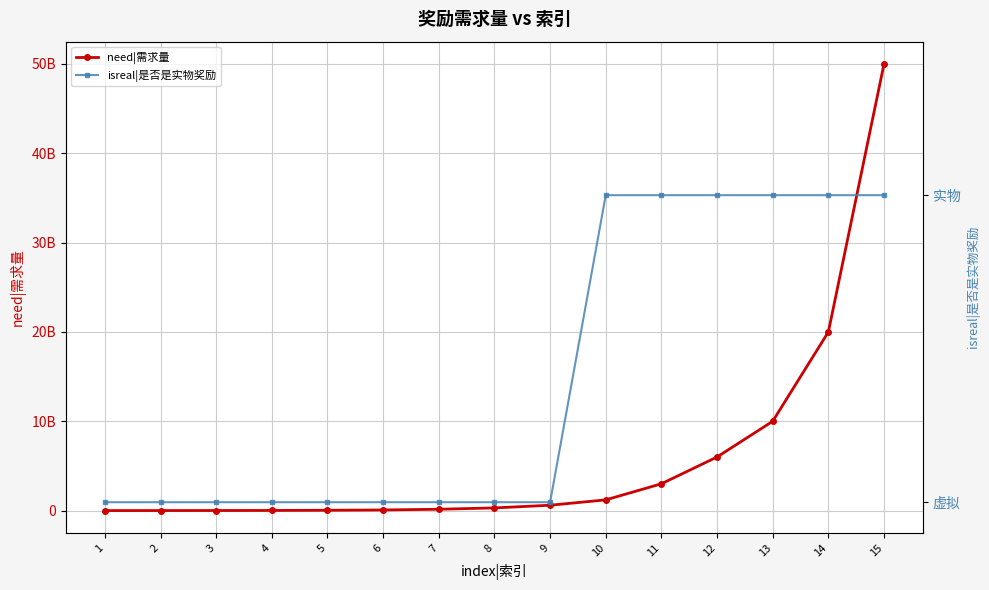

Which series has the largest range (max minus min)?

need|需求量